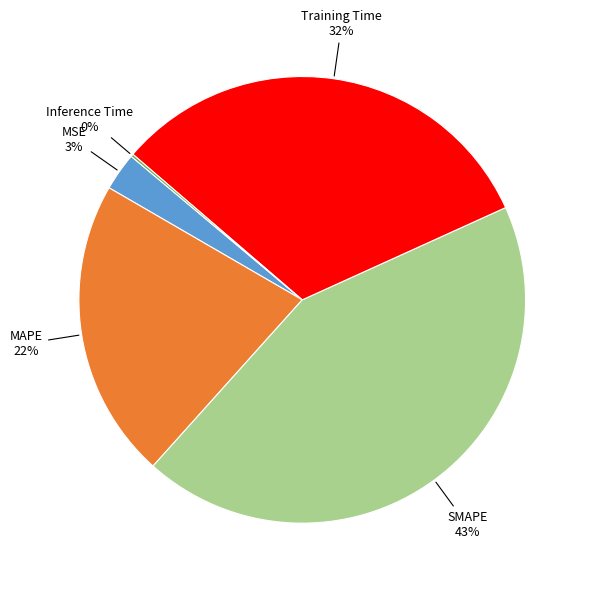

To the nearest percent, what is the difference between the largest and smallest slice percentages?

43%